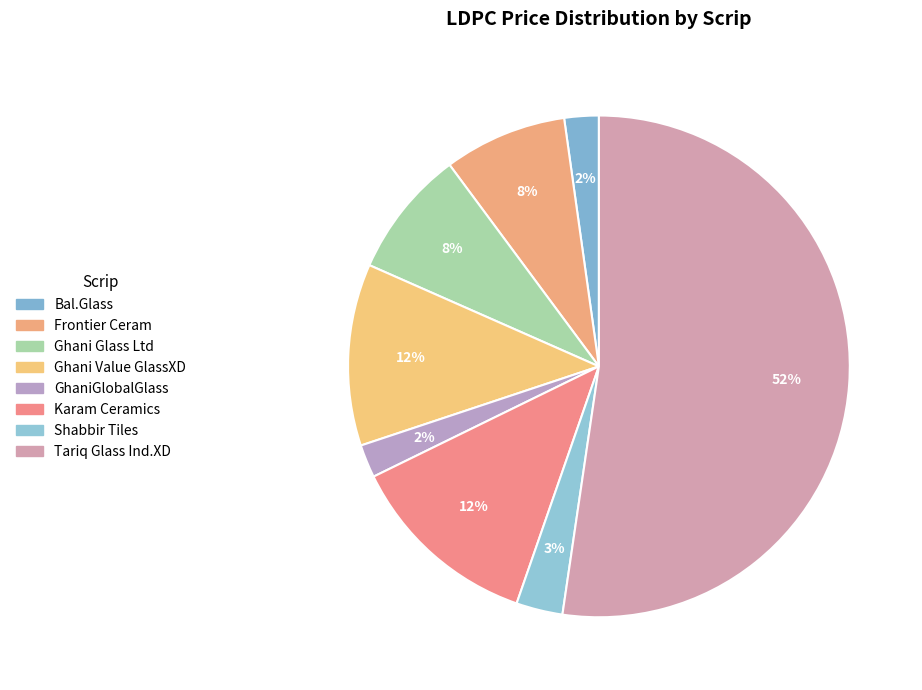

What portion of the pie excludes Frontier Ceram?

92.1%